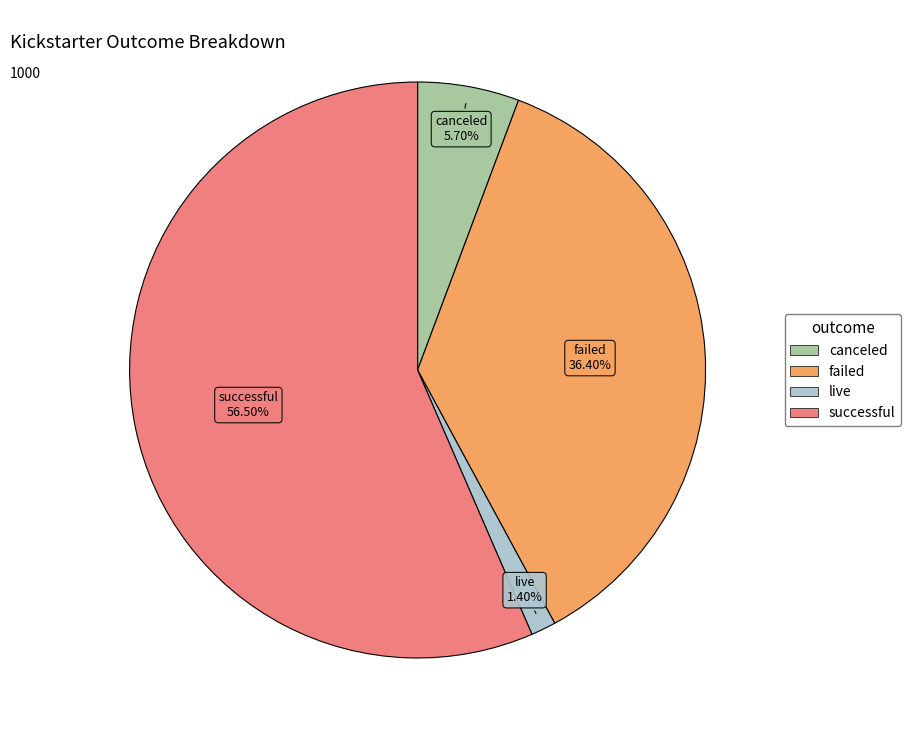

Rank the categories by value from highest to lowest.

successful, failed, canceled, live